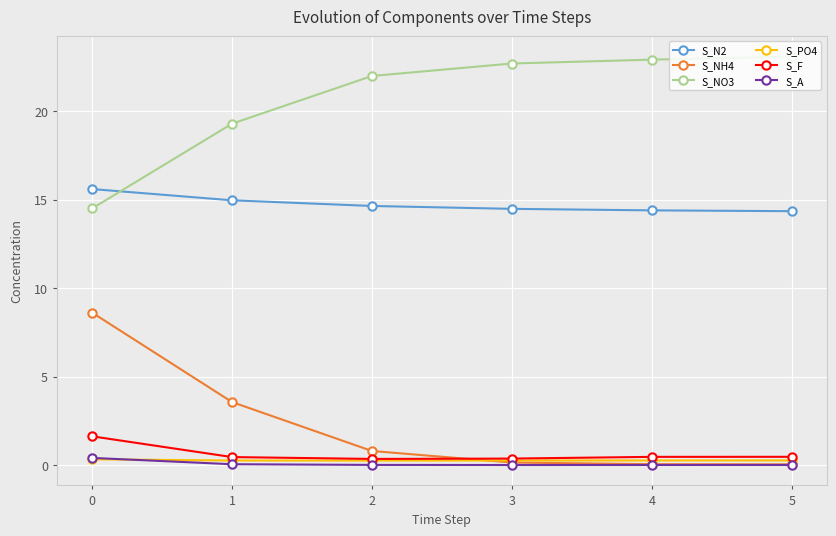

How many intersections are there between S_F and S_NH4?

1